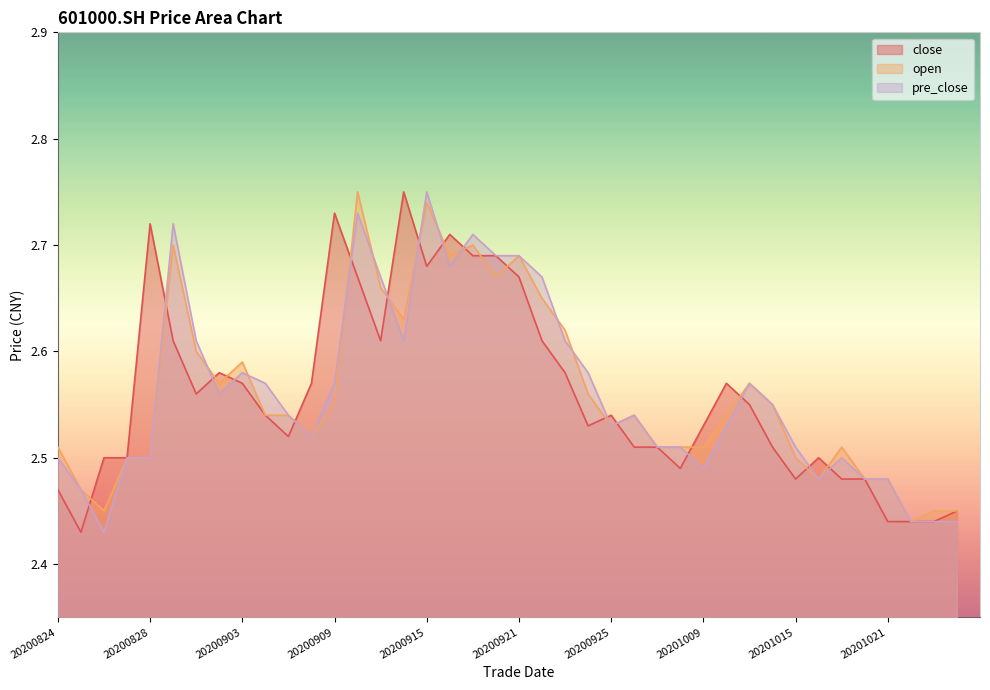

How many open values are between 2 and 3?

40